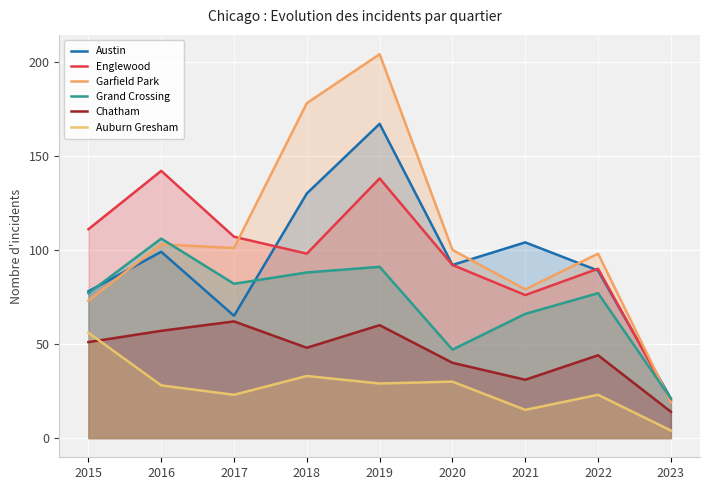

Where is the first local minimum for Garfield Park?

2017